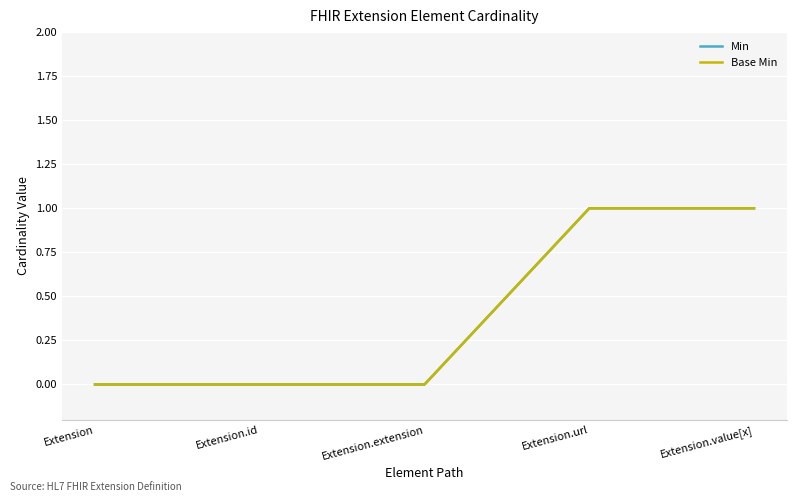

True or false: Base Min has a value of 1 at Extension.url.

True